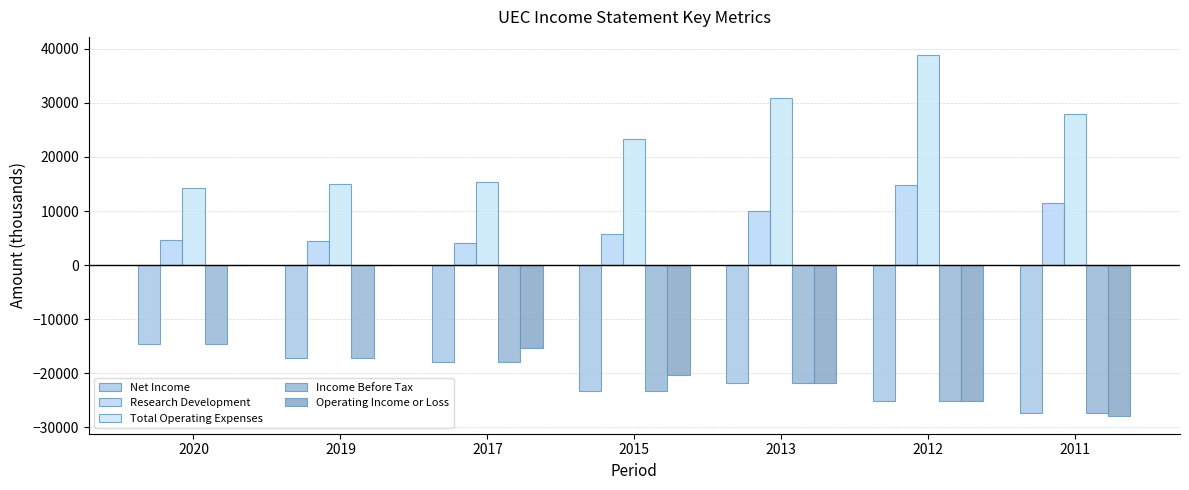

Reading right to left, what are all the values shown in this chart?

Net Income: -27400	-25100	-21900	-23400	-18000	-17200	-14600
Research Development: 11400	14900	10000	5700	4100	4500	4600
Total Operating Expenses: 27900	38900	30900	23400	15300	15000	14300
Income Before Tax: -27400	-25100	-21900	-23400	-18000	-17200	-14600
Operating Income or Loss: -27900	-25100	-21800	-20300	-15300	0	0